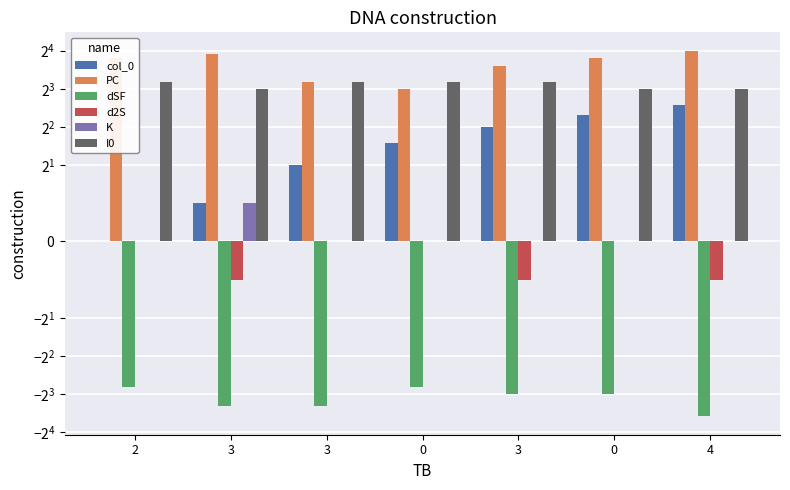

What is the label of the 1st bar from the left?

2